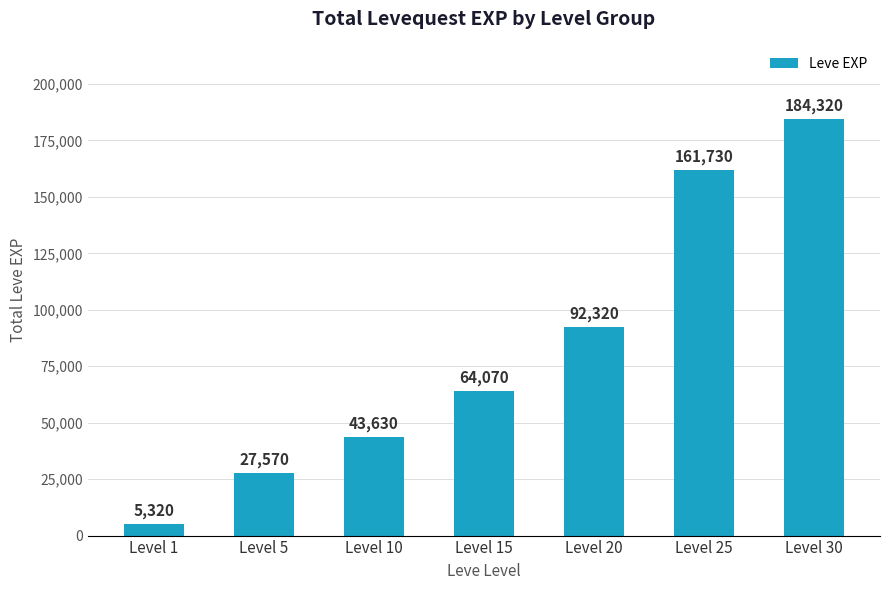

True or false: the data shows 92320 at Level 20.

True